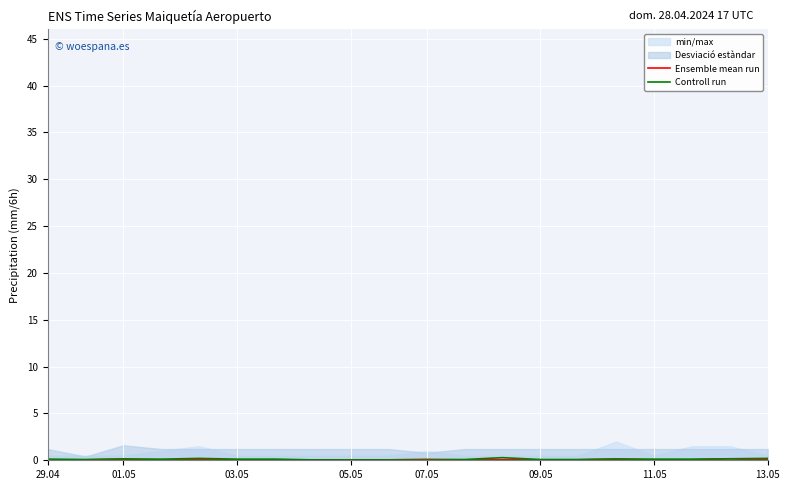

How many data points does each series have?

20